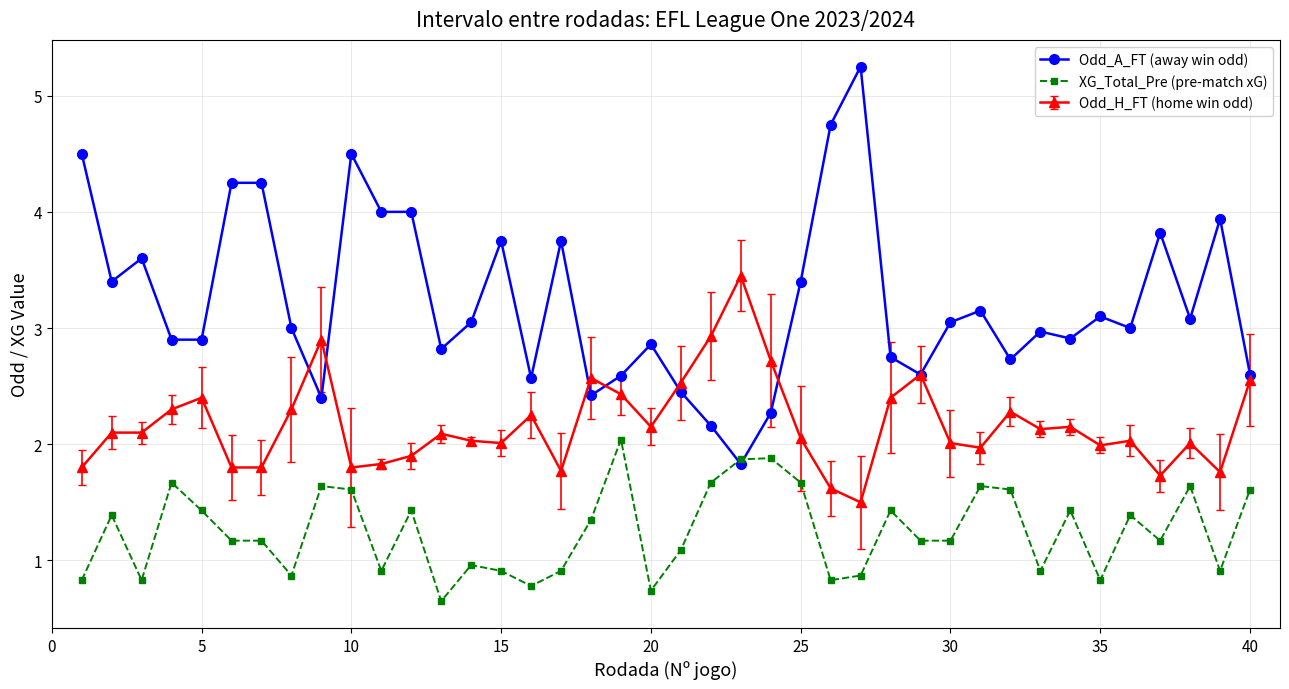

What is the value of the XG_Total_Pre (pre-match xG) point at the 8th from the left?

0.9